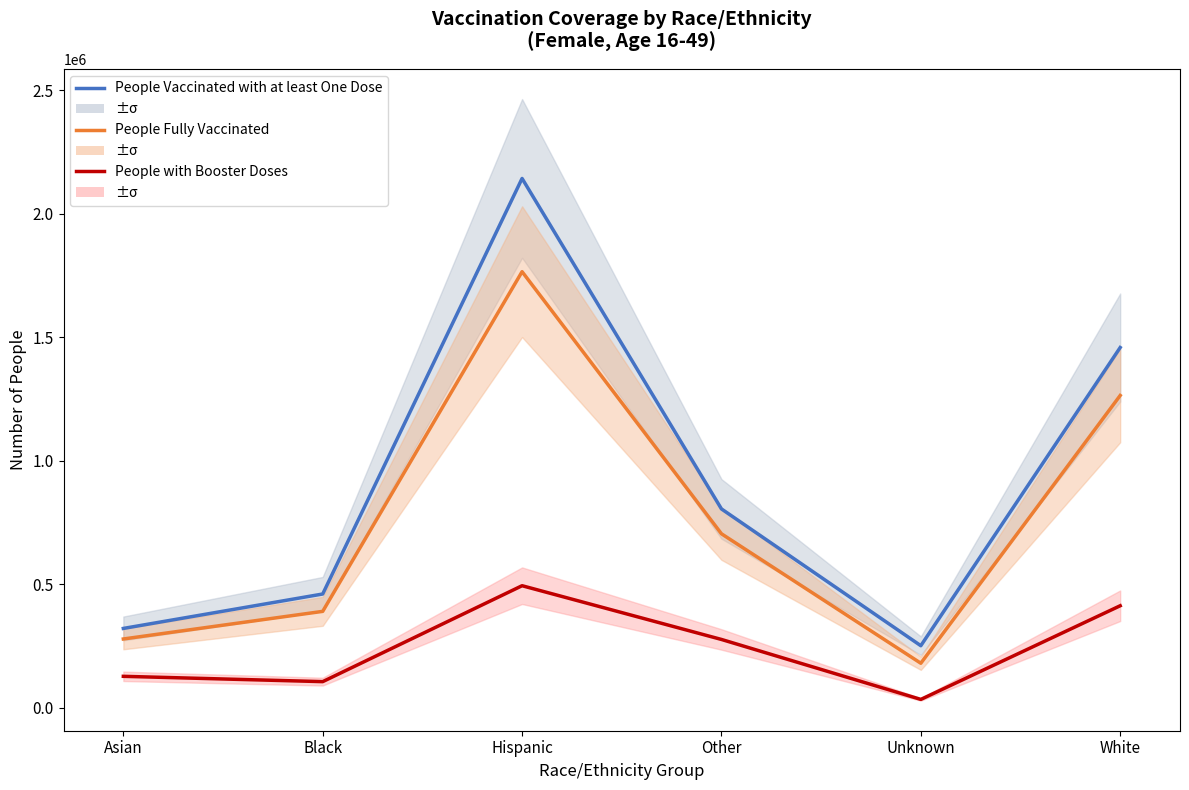

Reading left to right, list all the values displayed in this chart.

People Vaccinated with at least One Dose: 320721	460161	2142810	804628	250769	1458197
People Fully Vaccinated: 277990	389833	1765316	704015	179771	1264020
People with Booster Doses: 126804	105299	493709	276117	33326	412566